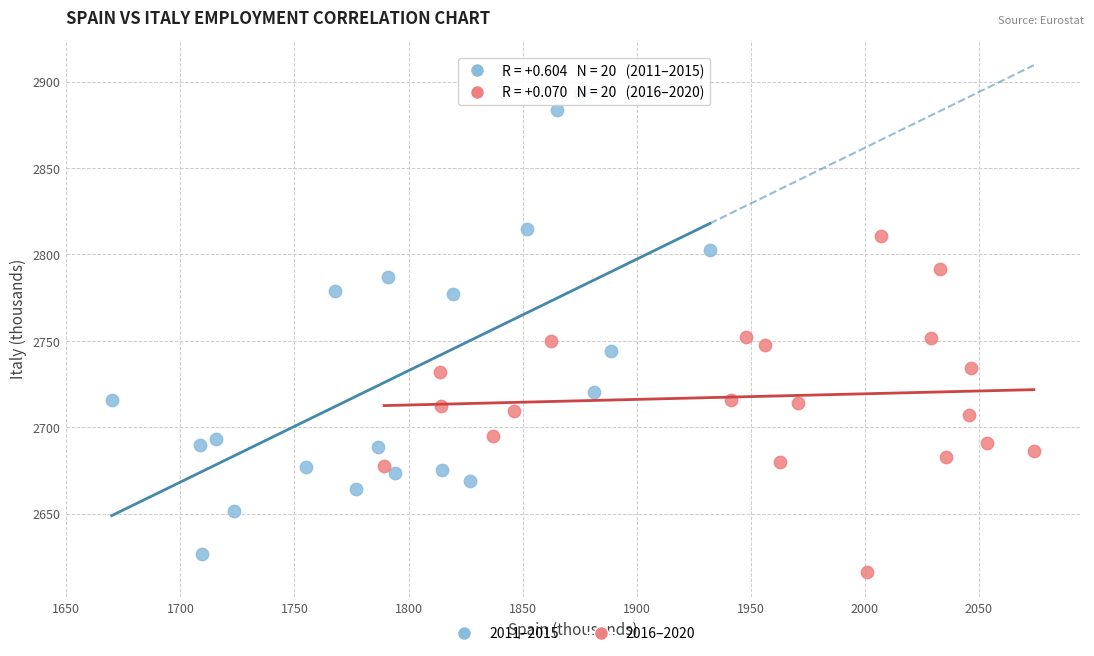

Which series contains the highest Y value?

2011–2015